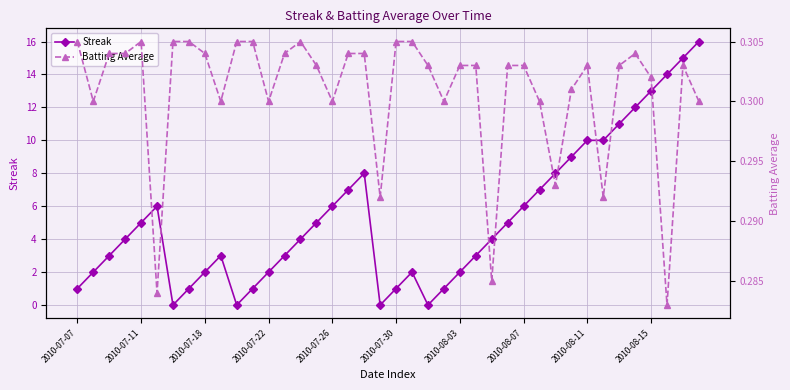

Is the value of Streak at 11 greater than the value of Batting Average at 2010-07-07?

Yes